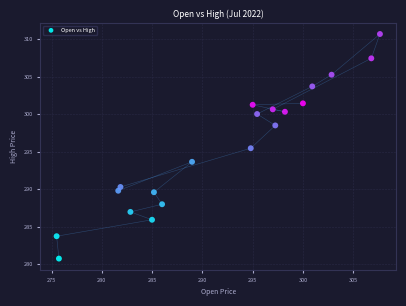

What is the range of X values (max minus min)?

32.2